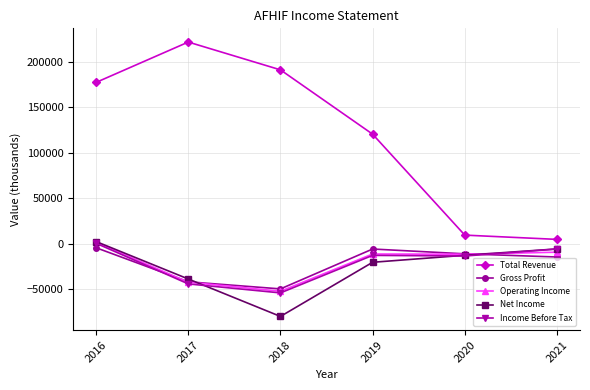

How many data points in Gross Profit are above -11100?

2